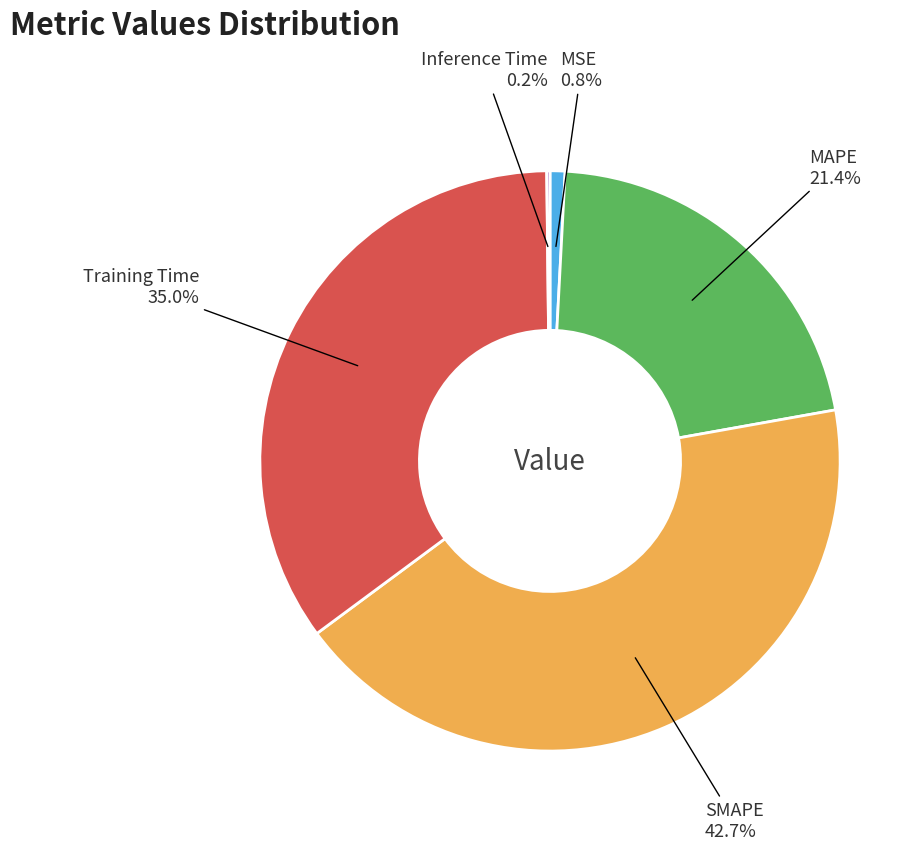

Is there any slice that represents more than half of the pie?

No